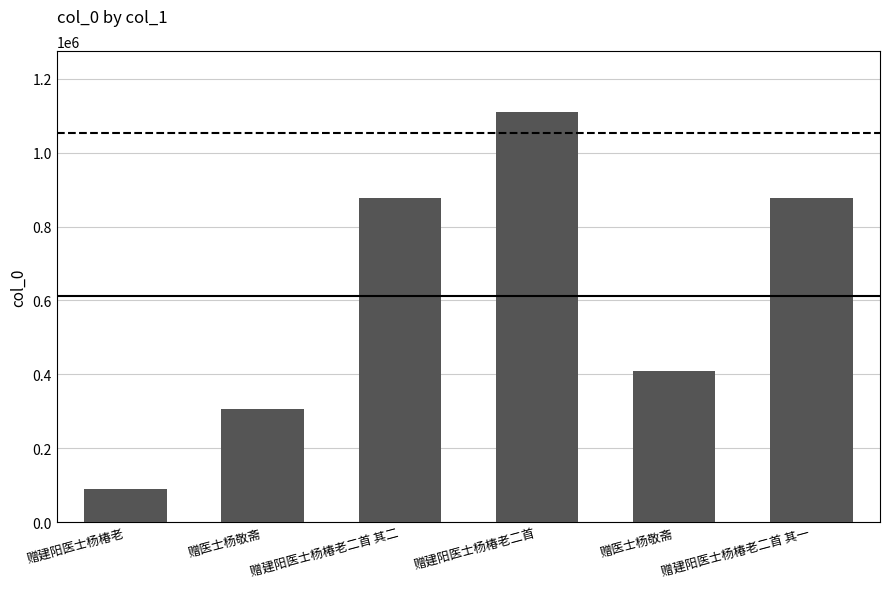

How many bars are there in total?

6